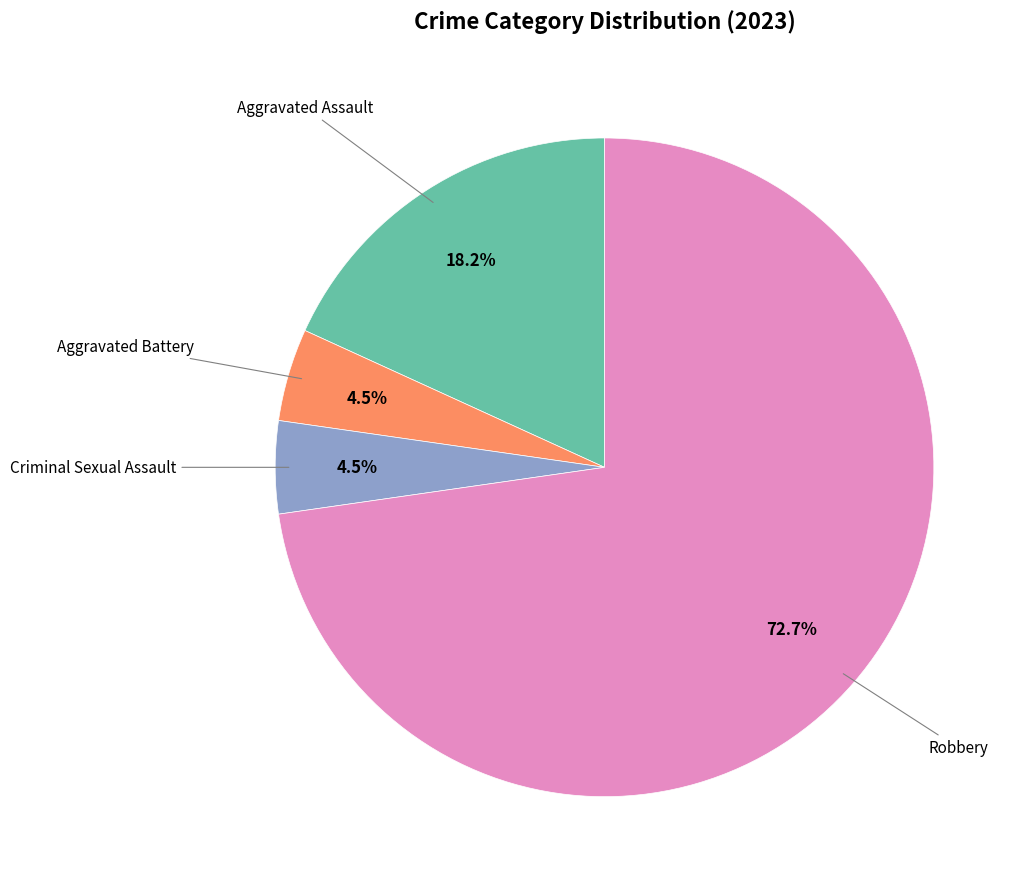

Does any single category account for the majority?

Yes